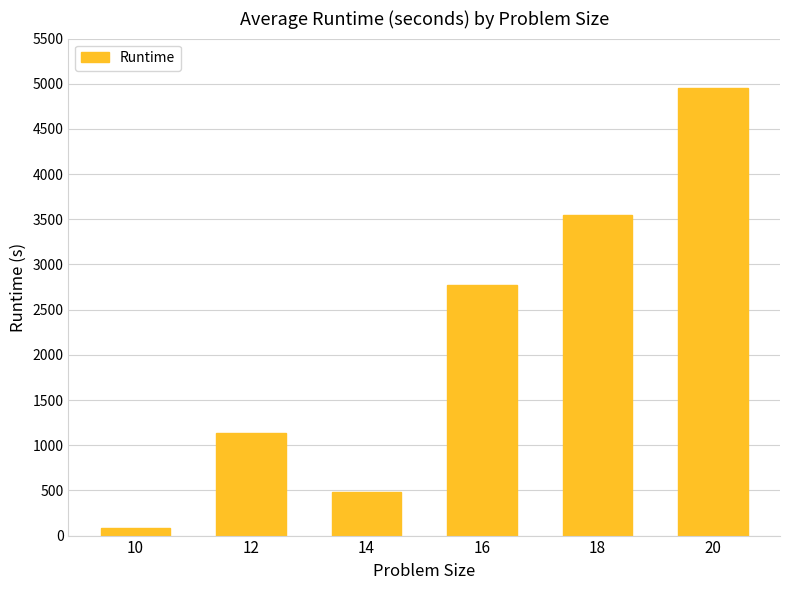

What is the minimum value shown in the chart?

86.3